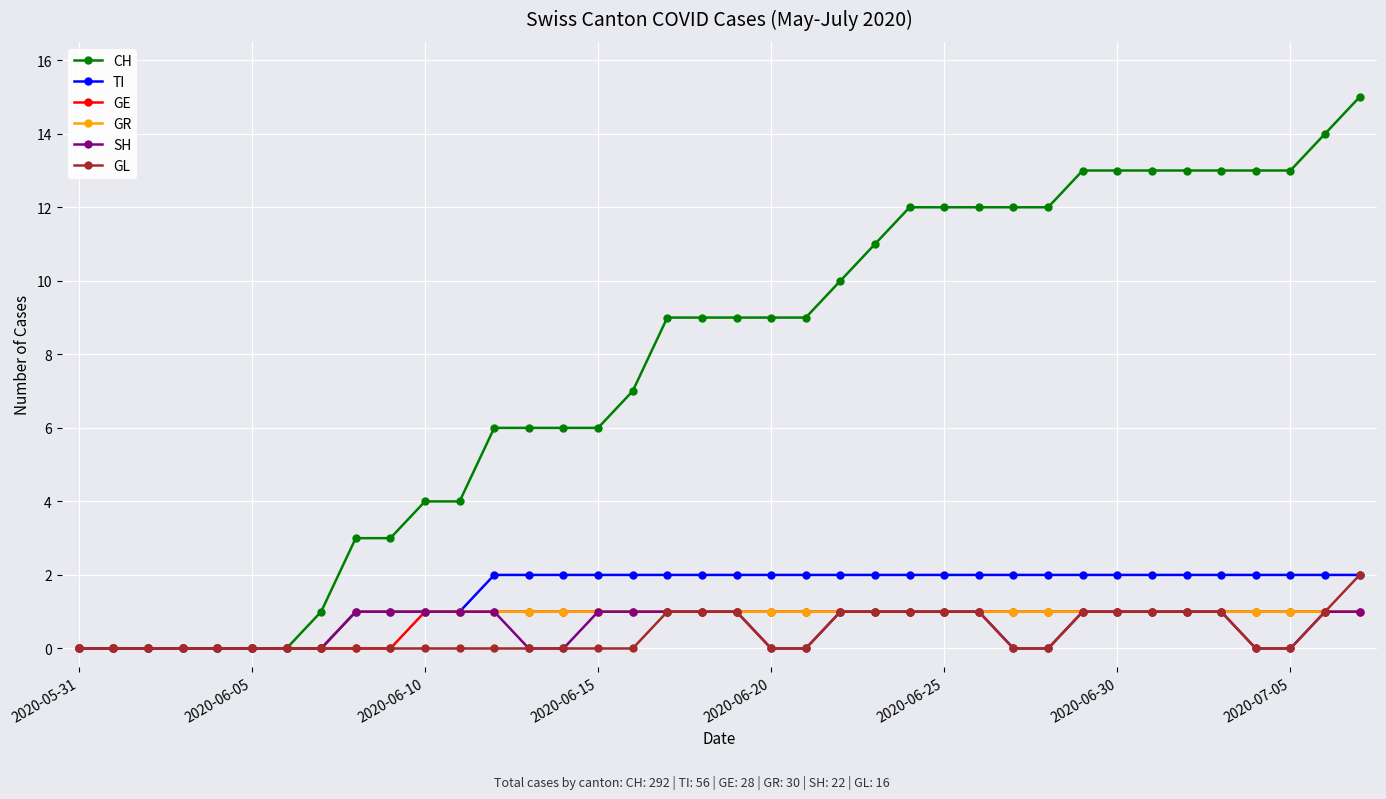

What is the maximum value shown in the chart?

15